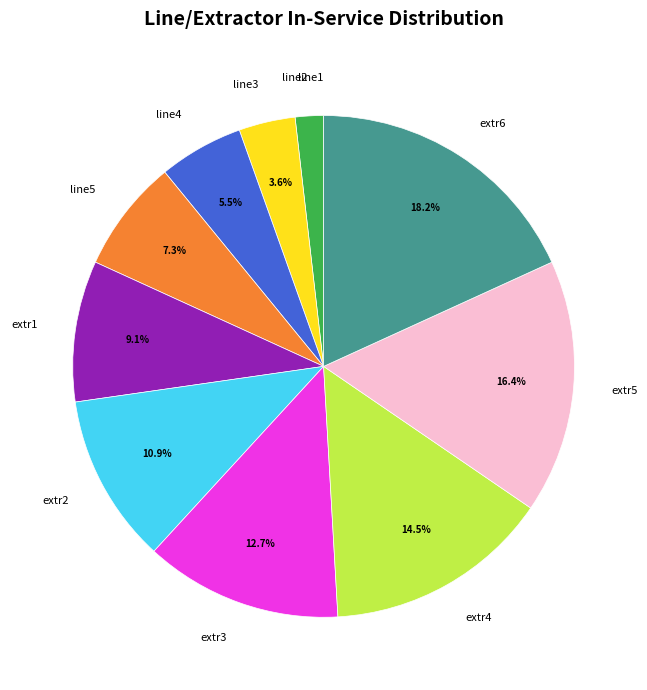

Is it true that line5 is 15% of the pie?

False